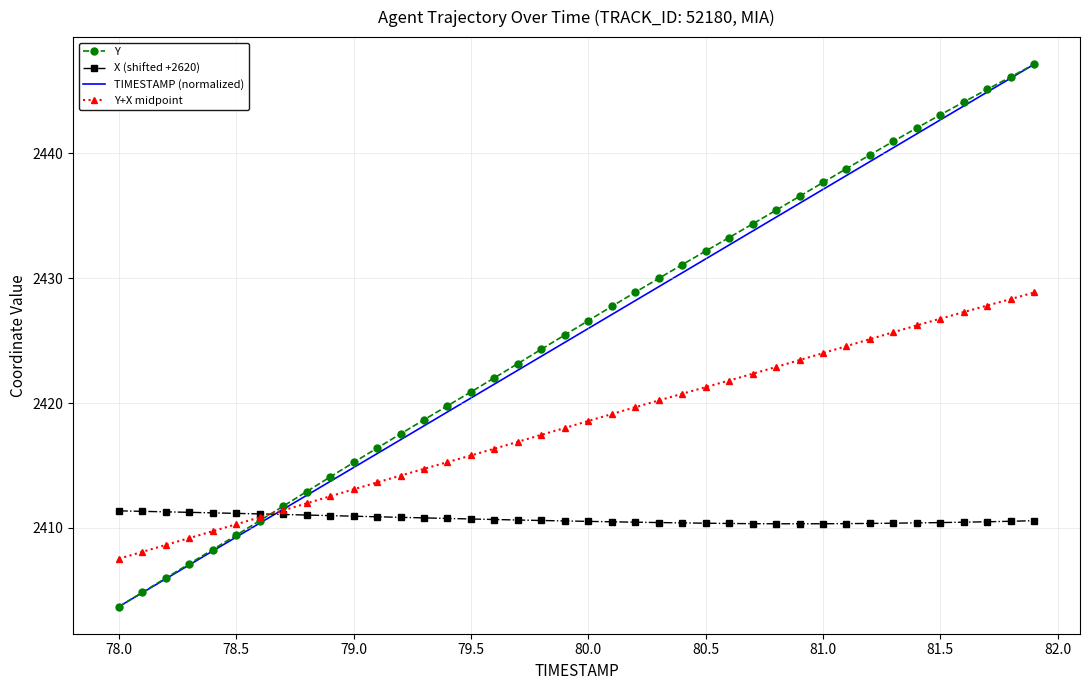

How many categories are shown in the chart?

40